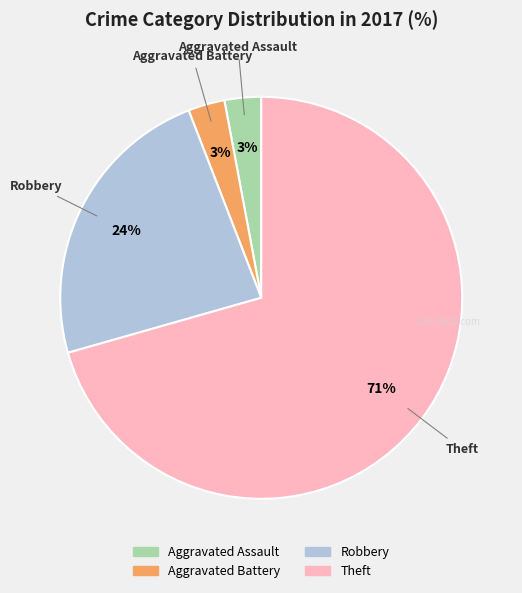

What is the majority slice?

Theft